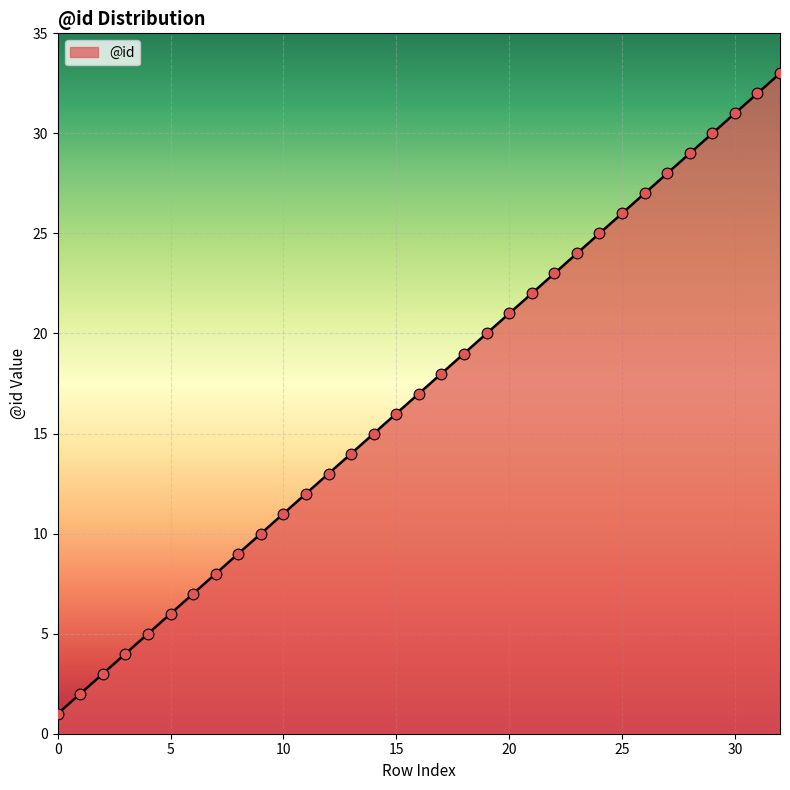

What is the greatest value displayed?

33